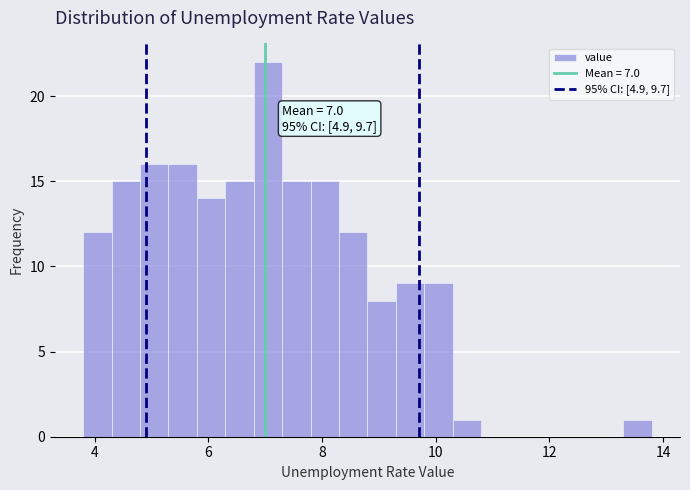

Read against the x-axis, roughly where is the centre of the tallest bar?

7.0